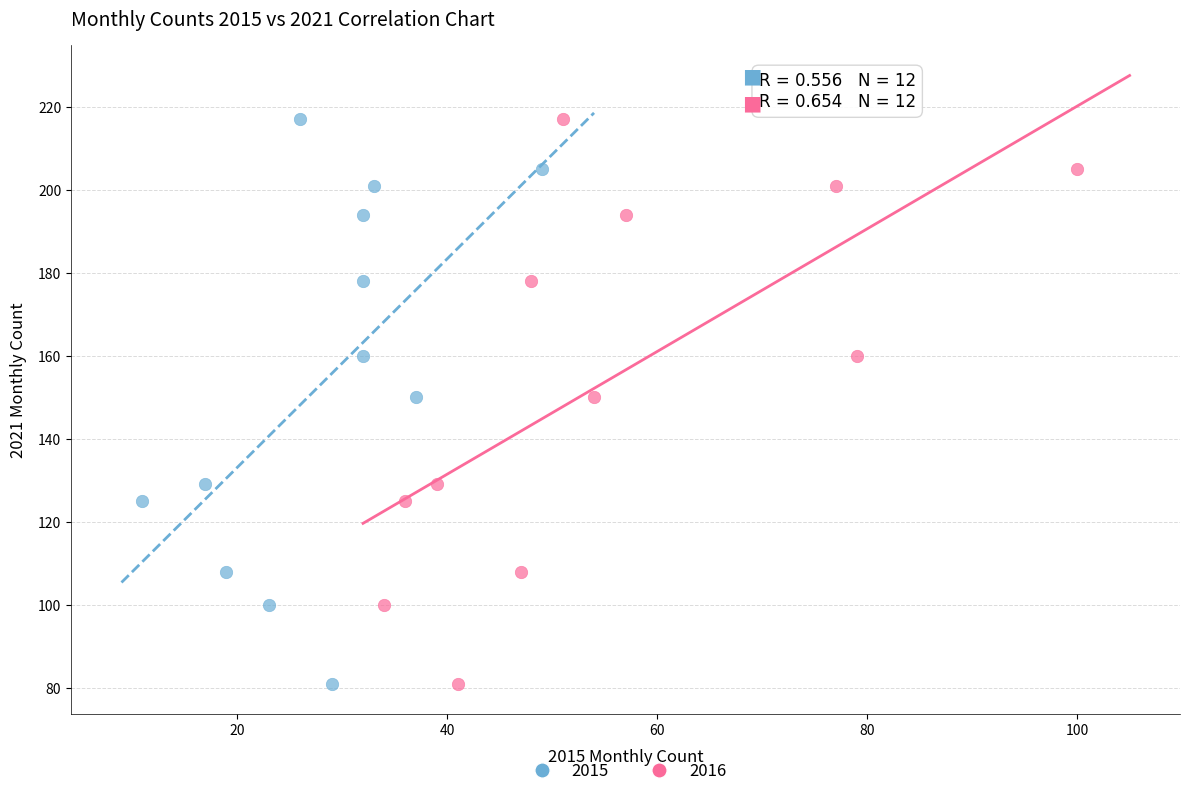

What are all the series names shown in the legend?

2015, 2016